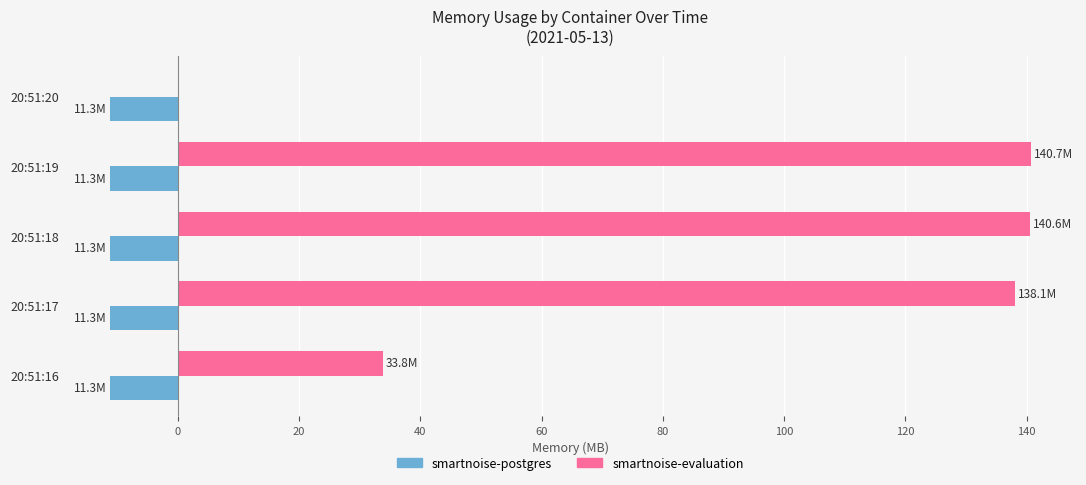

True or false: smartnoise-evaluation has a value of 72.0 at 20:51:20.

False